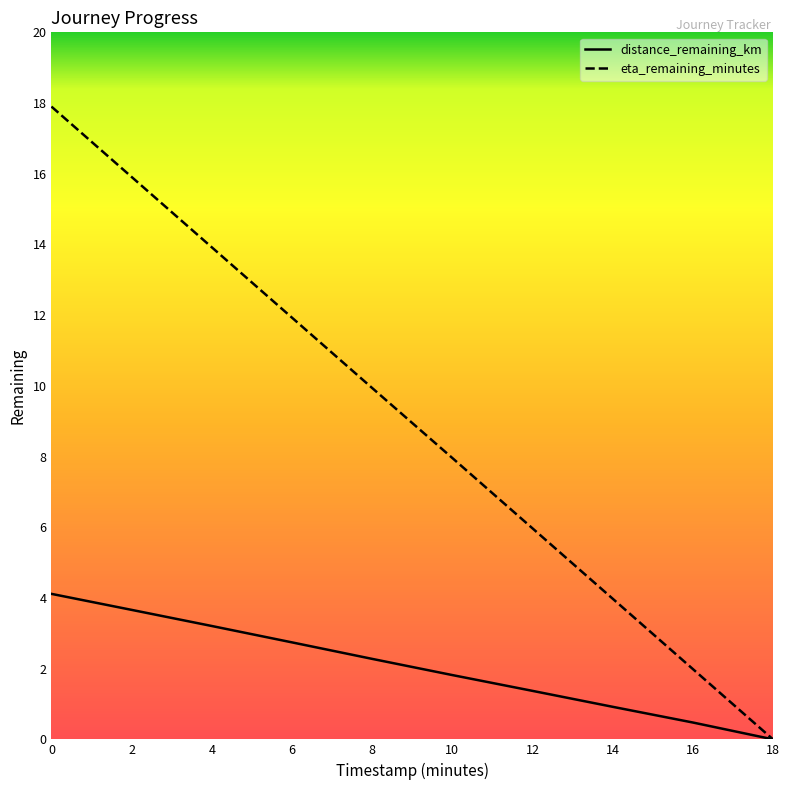

Reading left to right, extract all data points from this chart.

distance_remaining_km: 0=4.1	2=3.7	4=3.2	6=2.7	8=2.3	10=1.8	12=1.4	14=0.9	16=0.5	18=0.0
eta_remaining_minutes: 0=17.9	2=15.9	4=13.9	6=11.9	8=9.9	10=8.0	12=6.0	14=4.0	16=2.0	18=0.0